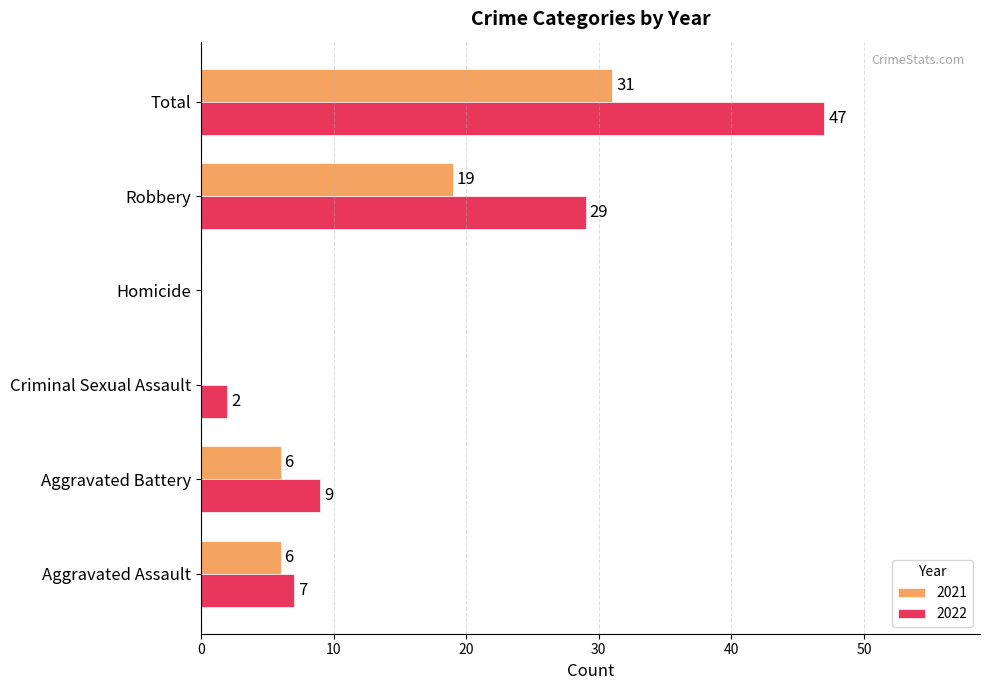

Which series changed the most between Criminal Sexual Assault and Homicide?

2022